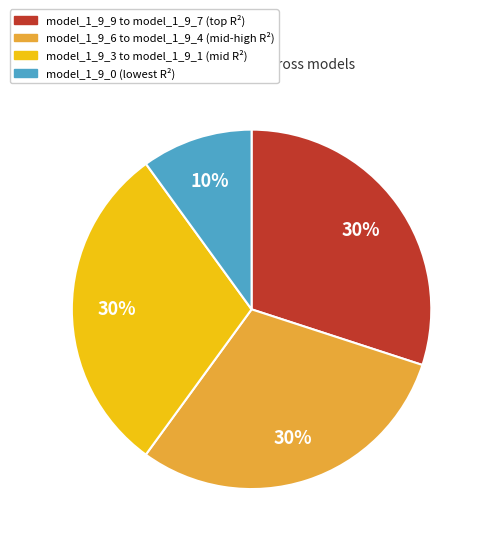

Count the number of slices in the pie.

4